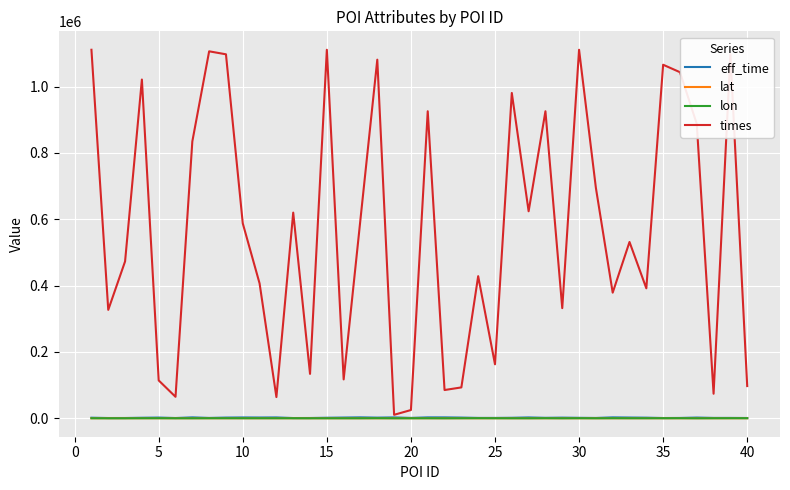

Which series has the widest spread of values?

times